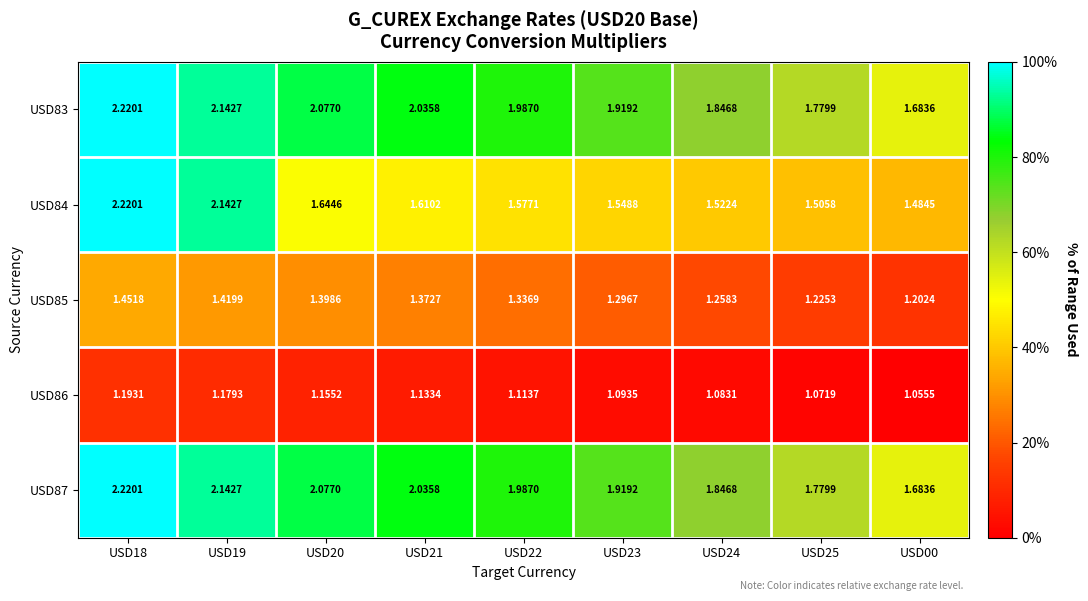

Is the value of USD85 at USD20 greater than the value of USD83 at USD21?

No